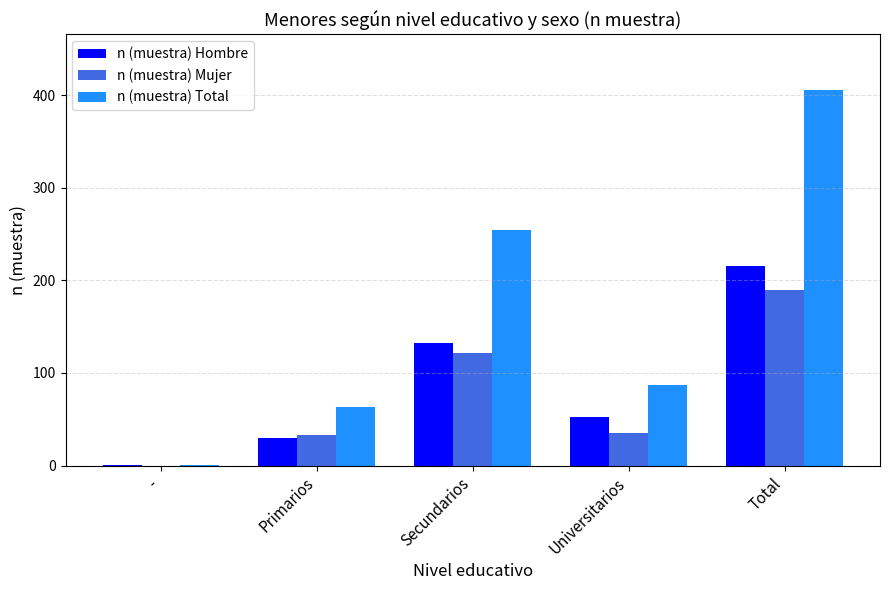

How many distinct data groups are displayed?

3